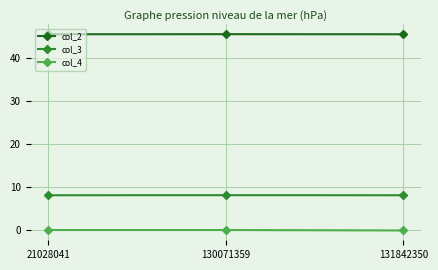

Which series has the largest total across all categories?

col_2